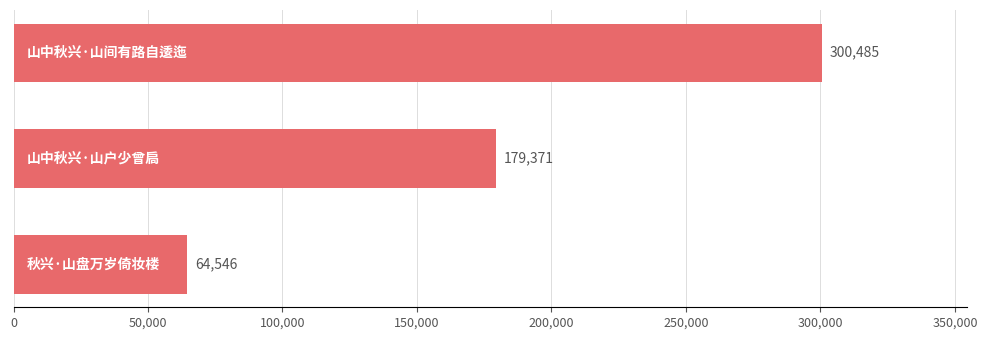

What is the difference between the second highest and minimum values?

114825